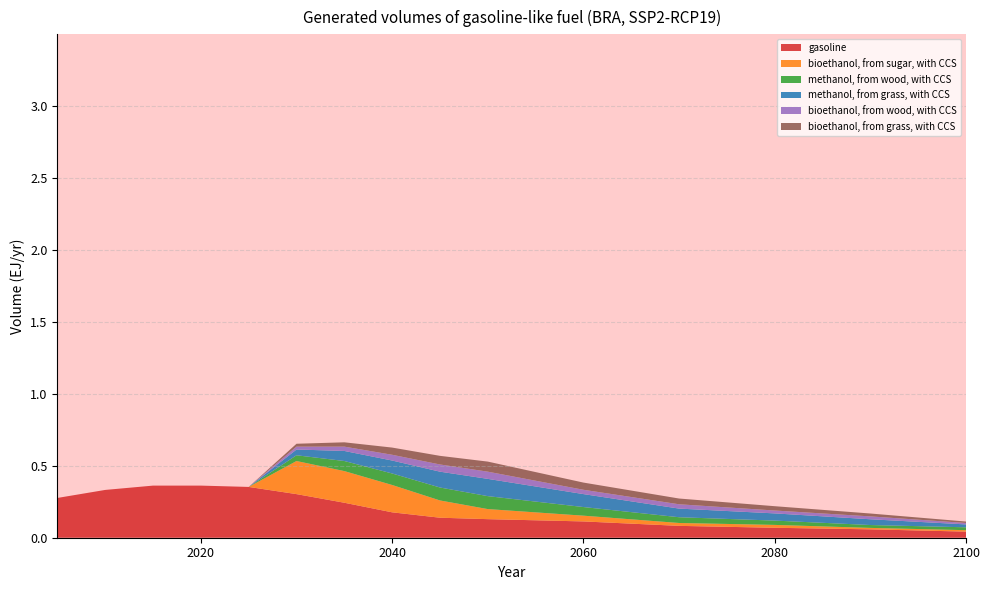

Reading left to right, transcribe all the data shown in this chart.

gasoline: 0.3	0.3	0.4	0.4	0.4	0.3	0.2	0.2	0.1	0.1	0.1	0.1	0.1	0.1	0.0
bioethanol, from sugar, with CCS: 0.0	0.0	0.0	0.0	0.0	0.2	0.2	0.2	0.1	0.1	0.0	0.0	0.0	0.0	0.0
methanol, from wood, with CCS: 0.0	0.0	0.0	0.0	0.0	0.0	0.1	0.1	0.1	0.1	0.1	0.0	0.0	0.0	0.0
methanol, from grass, with CCS: 0.0	0.0	0.0	0.0	0.0	0.0	0.1	0.1	0.1	0.1	0.1	0.1	0.1	0.0	0.0
bioethanol, from wood, with CCS: 0.0	0.0	0.0	0.0	0.0	0.0	0.0	0.0	0.1	0.1	0.0	0.0	0.0	0.0	0.0
bioethanol, from grass, with CCS: 0.0	0.0	0.0	0.0	0.0	0.0	0.0	0.1	0.1	0.1	0.1	0.0	0.0	0.0	0.0